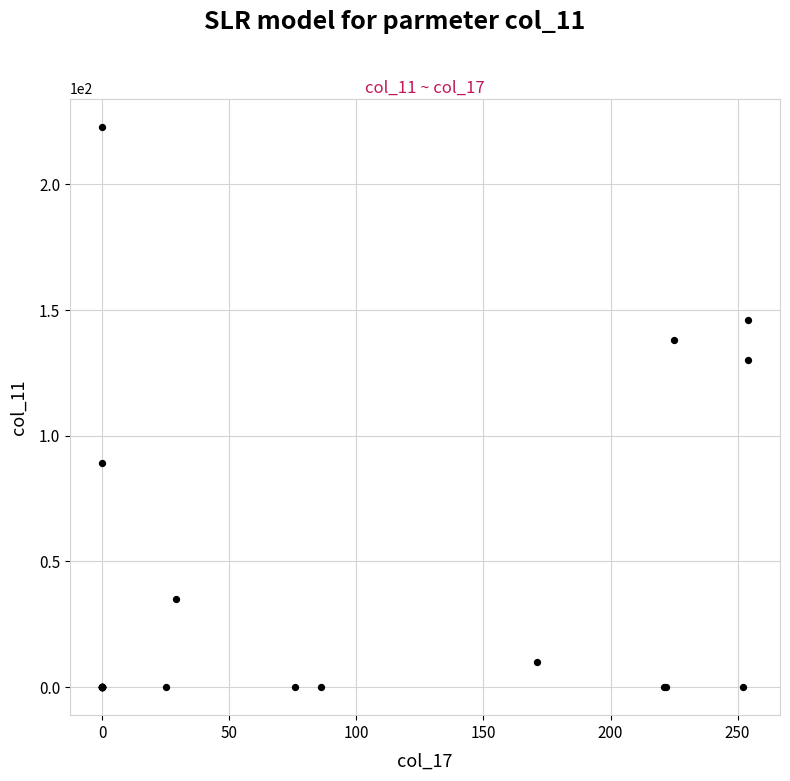

What Y value in the scatter plot is closest to 111?

130